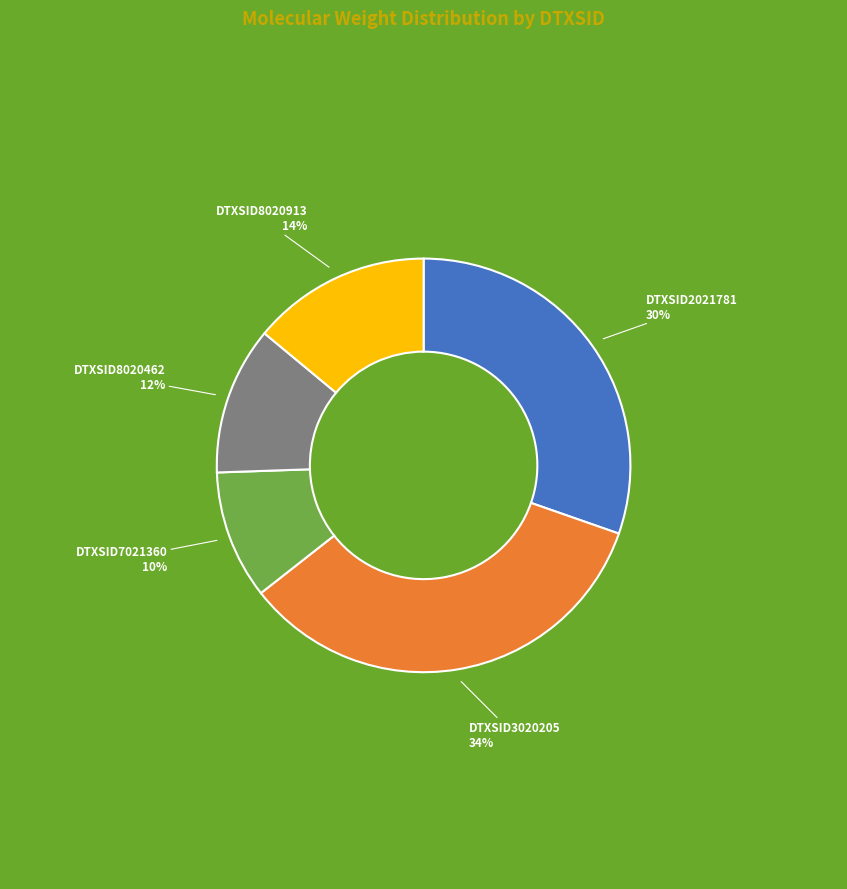

True or false: DTXSID7021360 accounts for 10% of the total.

True